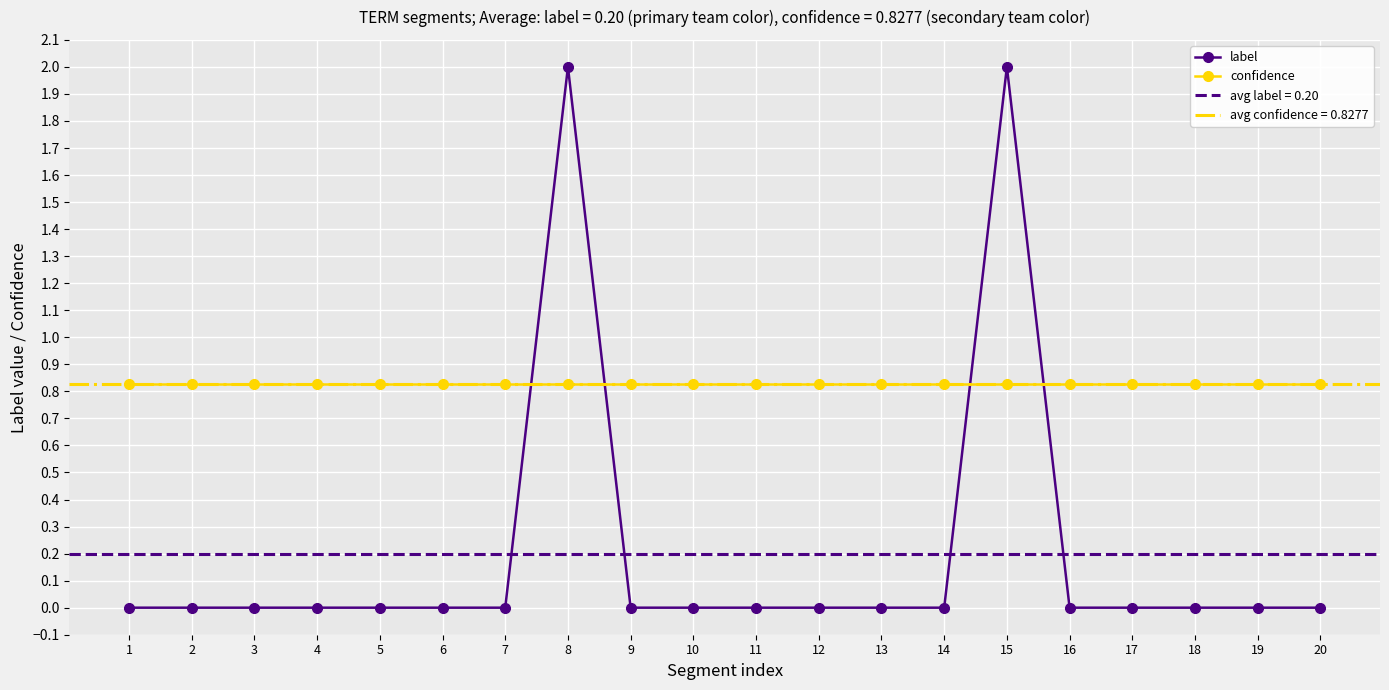

Which category has the lowest value across all series?

1